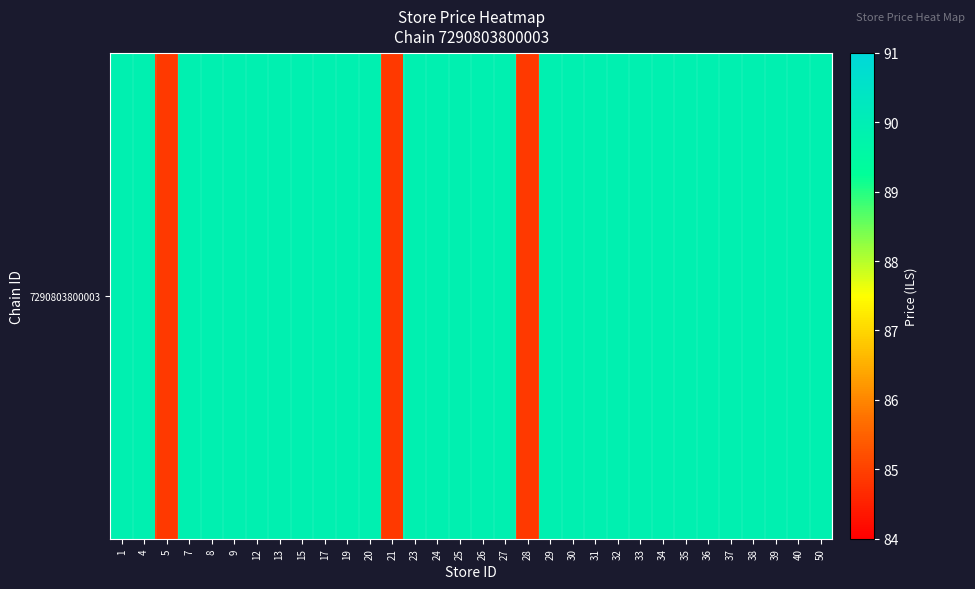

What is the maximum value shown in the chart?

89.9